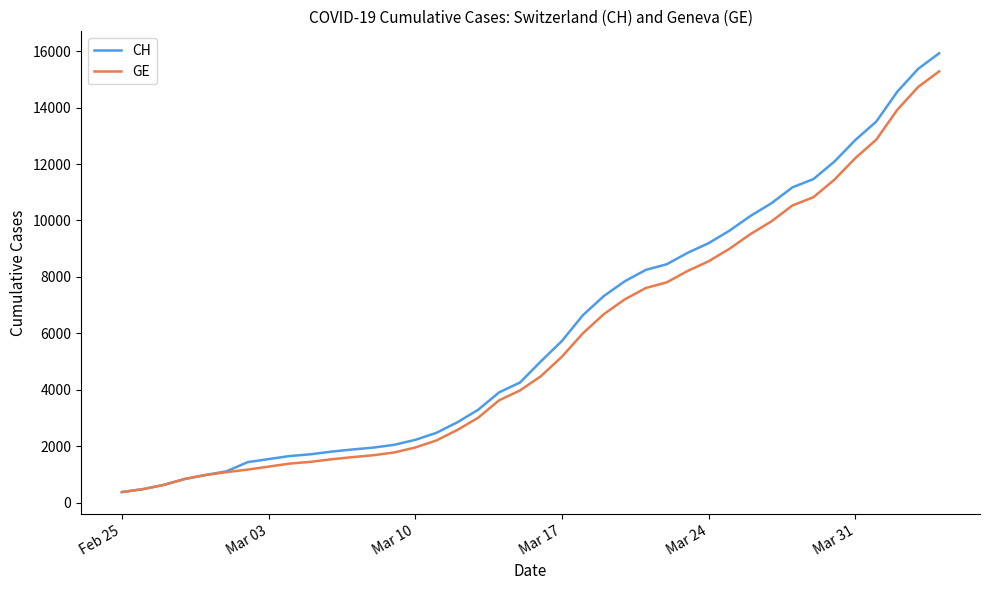

How many series are shown in this chart?

2